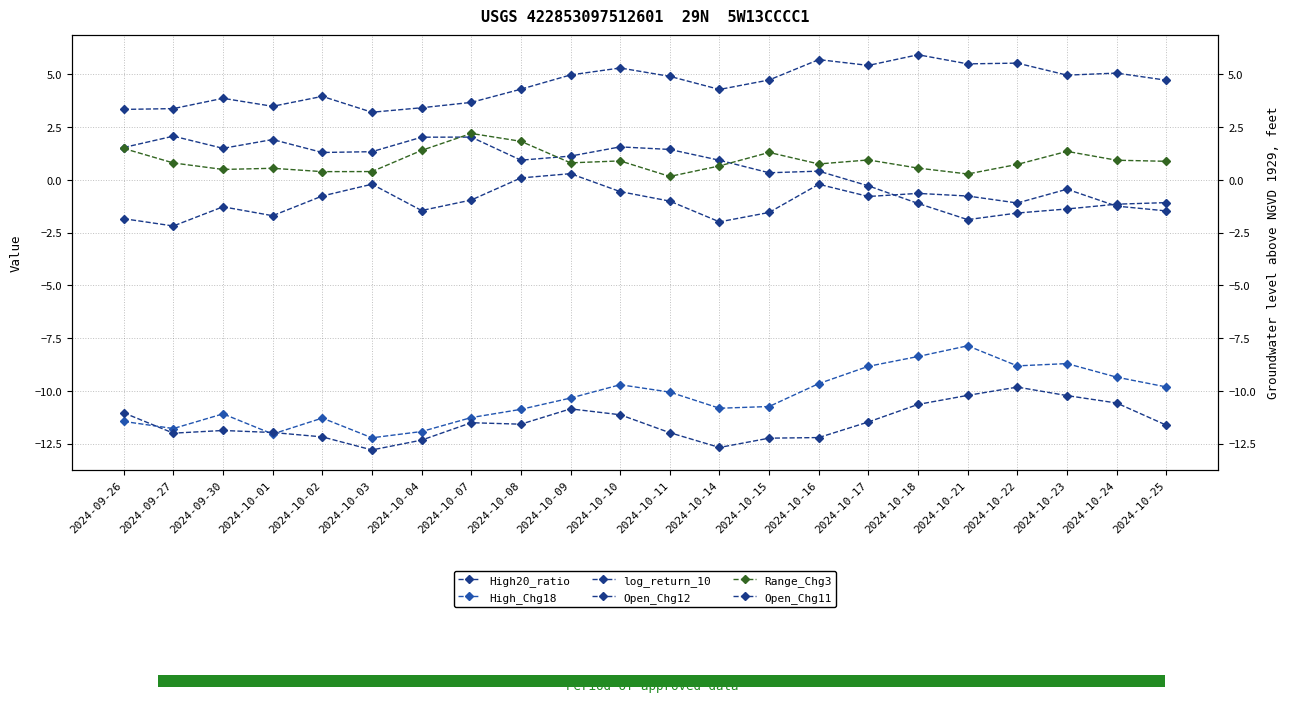

The value of High20_ratio at 2024-10-25 is 4.7. True or false?

True